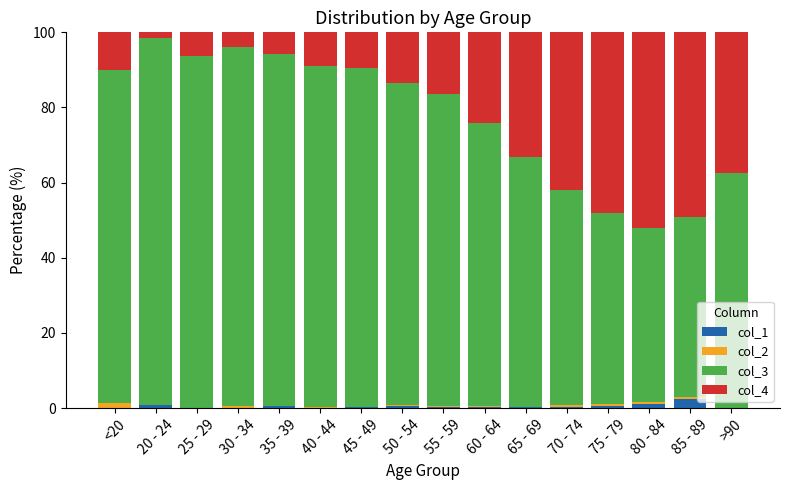

What is the maximum value for col_1?

2.3